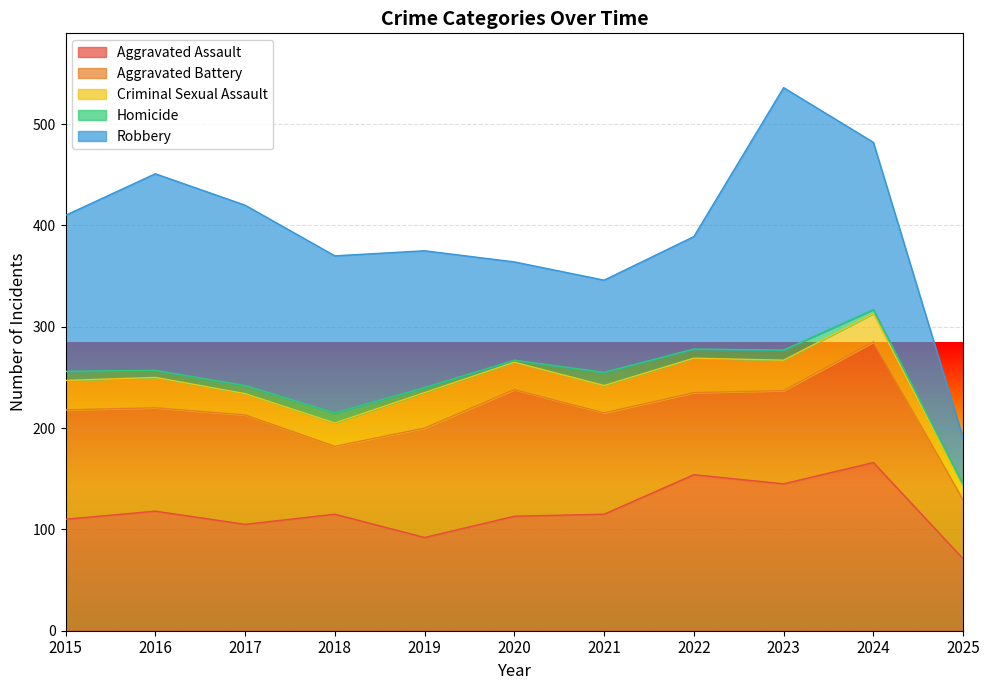

Reading left to right, extract all data points from this chart.

Aggravated Assault: 2015=110	2016=118	2017=105	2018=115	2019=92	2020=113	2021=115	2022=154	2023=145	2024=166	2025=71
Aggravated Battery: 2015=108	2016=102	2017=108	2018=67	2019=108	2020=125	2021=100	2022=81	2023=92	2024=119	2025=58
Criminal Sexual Assault: 2015=29	2016=30	2017=21	2018=23	2019=35	2020=27	2021=27	2022=34	2023=30	2024=28	2025=13
Homicide: 2015=9	2016=7	2017=8	2018=10	2019=5	2020=2	2021=13	2022=9	2023=10	2024=4	2025=2
Robbery: 2015=154	2016=194	2017=178	2018=155	2019=135	2020=97	2021=91	2022=111	2023=259	2024=165	2025=46